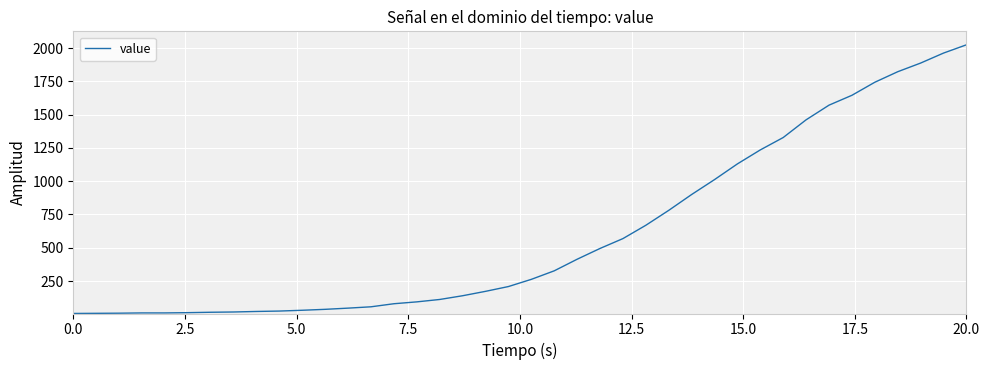

What is the maximum value shown in the chart?

2024